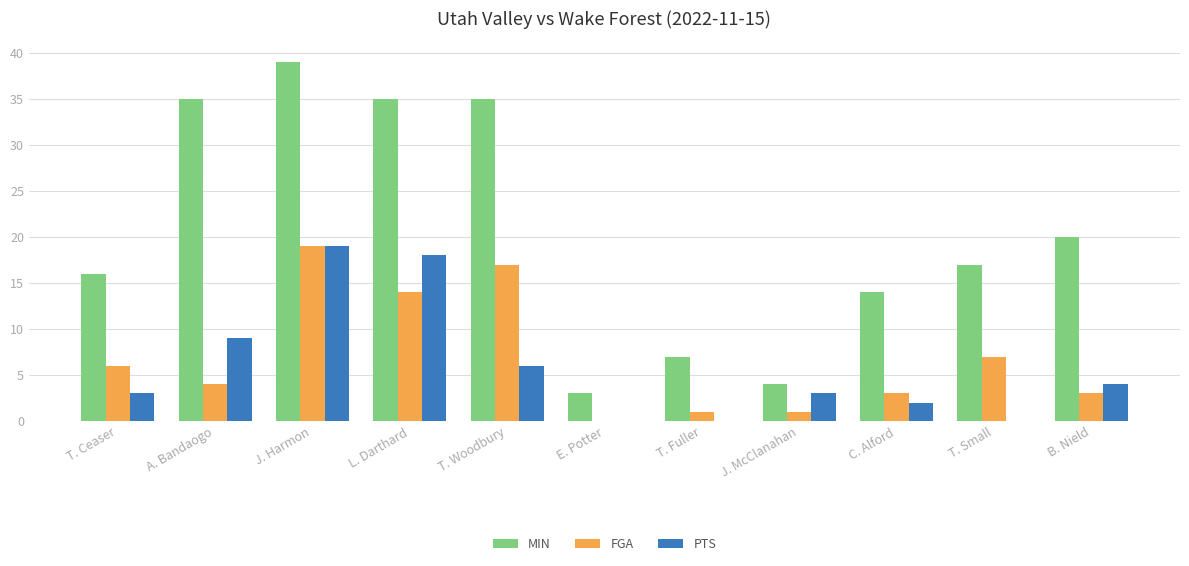

The MIN series shows 3 at T. Ceaser. True or false?

False